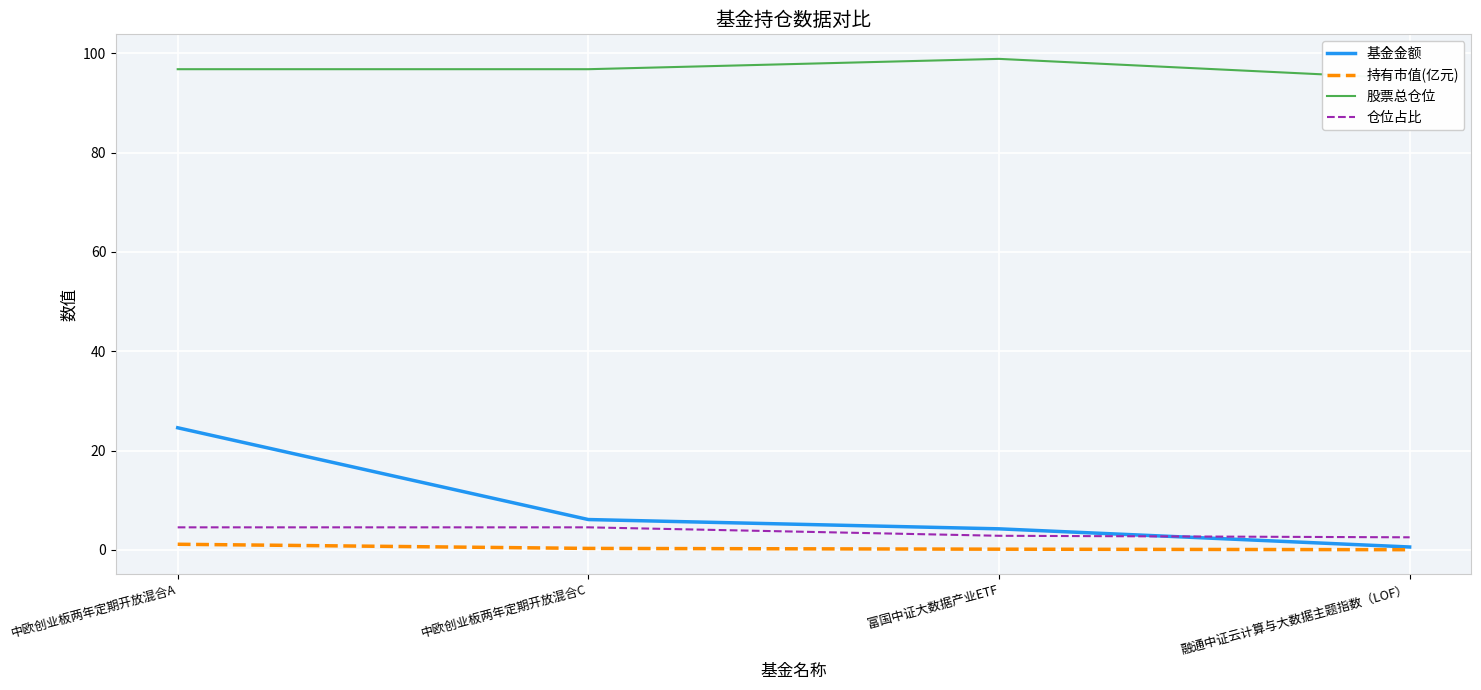

What is the spread (max minus min) of values at 中欧创业板两年定期开放混合C?

96.5